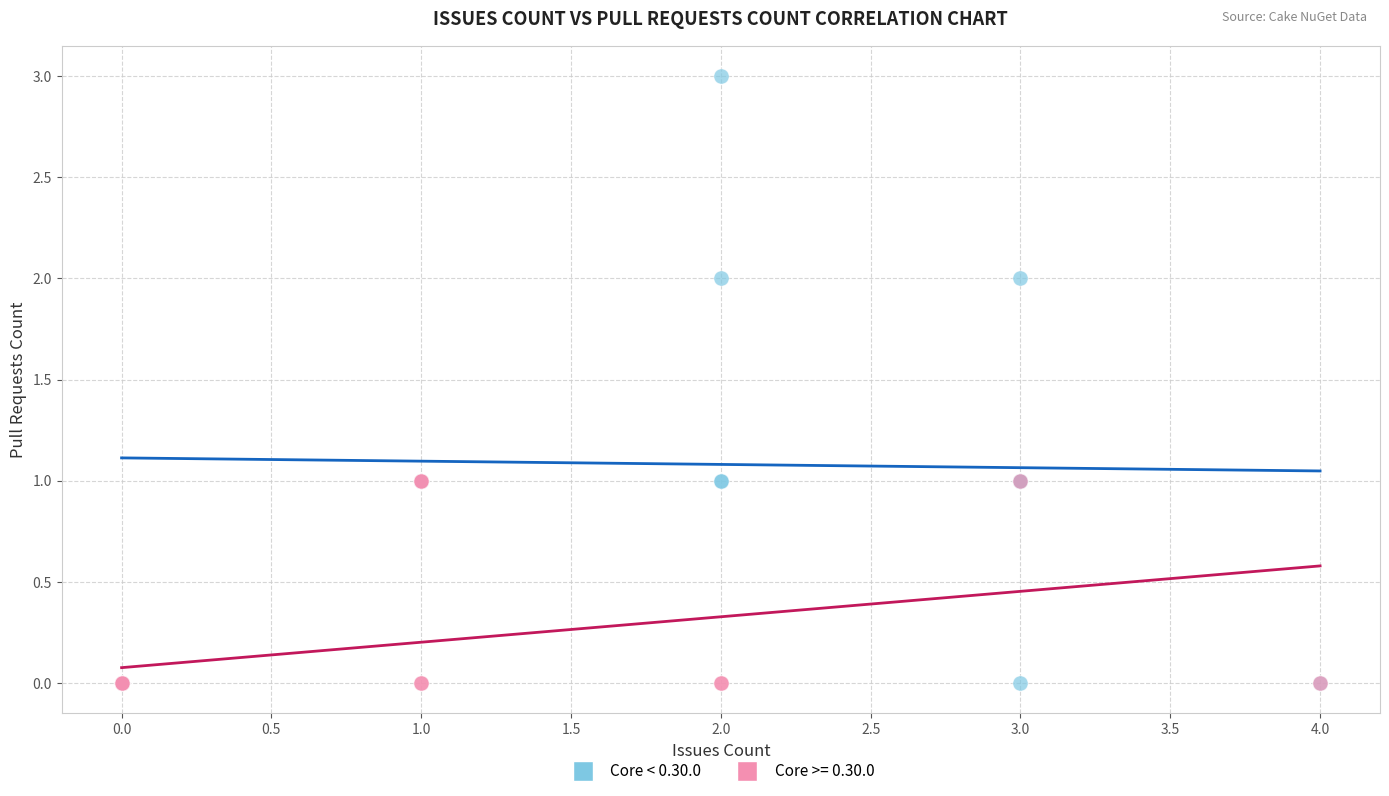

Which series has the largest Y range (max minus min)?

Core < 0.30.0